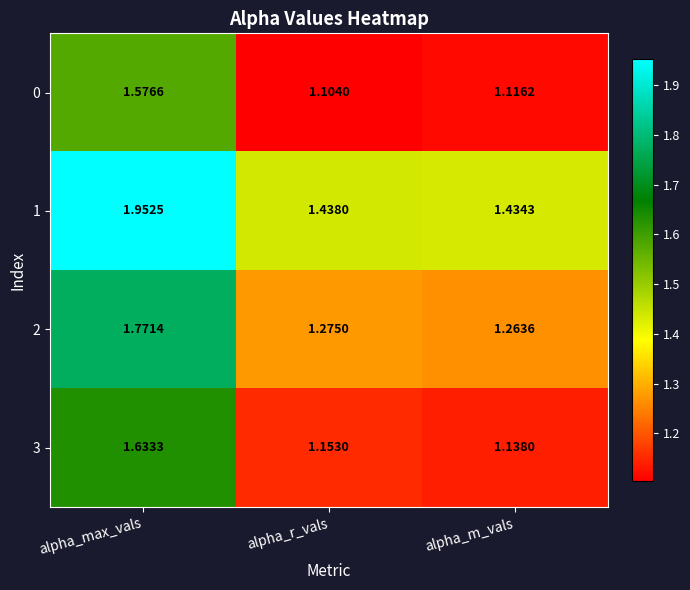

List the labels in order of 0 value, largest first.

alpha_max_vals, alpha_m_vals, alpha_r_vals